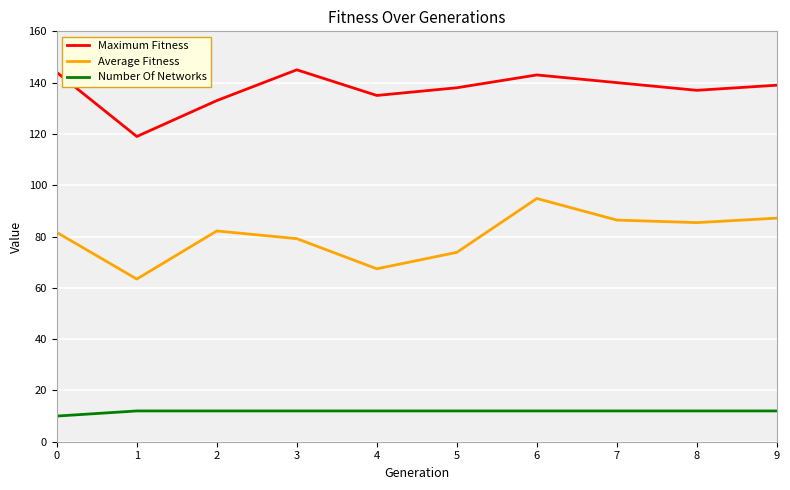

What is the average value of the Average Fitness series?

80.1